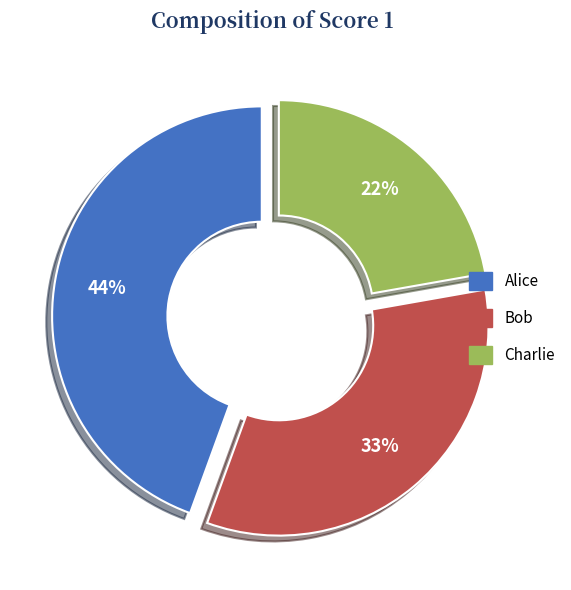

How many segments does this pie chart have?

3